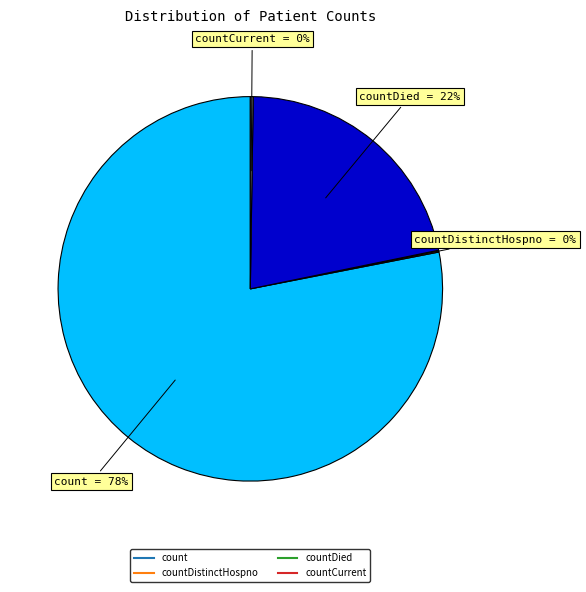

Is there a majority slice in this chart?

Yes